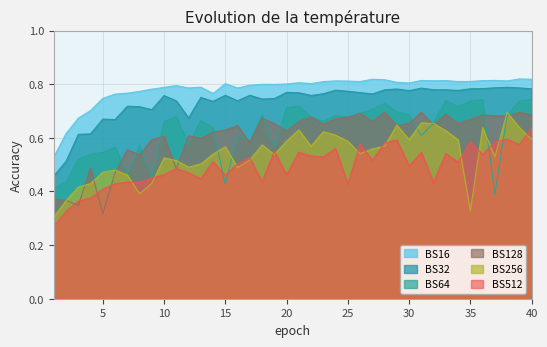

Reading left to right, extract all data points from this chart.

BS16: 1=0.5	2=0.6	3=0.7	4=0.7	5=0.7	6=0.8	7=0.8	8=0.8	9=0.8	10=0.8	11=0.8	12=0.8	13=0.8	14=0.8	15=0.8	16=0.8	17=0.8	18=0.8	19=0.8	20=0.8	21=0.8	22=0.8	23=0.8	24=0.8	25=0.8	26=0.8	27=0.8	28=0.8	29=0.8	30=0.8	31=0.8	32=0.8	33=0.8	34=0.8	35=0.8	36=0.8	37=0.8	38=0.8	39=0.8	40=0.8
BS32: 1=0.5	2=0.5	3=0.6	4=0.6	5=0.7	6=0.7	7=0.7	8=0.7	9=0.7	10=0.8	11=0.7	12=0.7	13=0.8	14=0.7	15=0.8	16=0.7	17=0.8	18=0.7	19=0.7	20=0.8	21=0.8	22=0.8	23=0.8	24=0.8	25=0.8	26=0.8	27=0.8	28=0.8	29=0.8	30=0.8	31=0.8	32=0.8	33=0.8	34=0.8	35=0.8	36=0.8	37=0.8	38=0.8	39=0.8	40=0.8
BS64: 1=0.4	2=0.4	3=0.5	4=0.5	5=0.5	6=0.6	7=0.5	8=0.6	9=0.5	10=0.7	11=0.7	12=0.6	13=0.7	14=0.6	15=0.4	16=0.6	17=0.6	18=0.7	19=0.6	20=0.7	21=0.7	22=0.7	23=0.7	24=0.7	25=0.7	26=0.7	27=0.7	28=0.7	29=0.7	30=0.7	31=0.6	32=0.7	33=0.7	34=0.7	35=0.7	36=0.7	37=0.4	38=0.7	39=0.7	40=0.7
BS128: 1=0.4	2=0.4	3=0.3	4=0.5	5=0.3	6=0.5	7=0.6	8=0.5	9=0.6	10=0.6	11=0.5	12=0.6	13=0.6	14=0.6	15=0.6	16=0.6	17=0.6	18=0.7	19=0.7	20=0.6	21=0.7	22=0.7	23=0.7	24=0.7	25=0.7	26=0.7	27=0.7	28=0.7	29=0.6	30=0.7	31=0.7	32=0.6	33=0.7	34=0.7	35=0.7	36=0.7	37=0.7	38=0.7	39=0.7	40=0.7
BS256: 1=0.3	2=0.4	3=0.4	4=0.4	5=0.5	6=0.5	7=0.5	8=0.4	9=0.4	10=0.5	11=0.5	12=0.5	13=0.5	14=0.5	15=0.6	16=0.5	17=0.5	18=0.6	19=0.5	20=0.6	21=0.6	22=0.6	23=0.6	24=0.6	25=0.6	26=0.5	27=0.6	28=0.6	29=0.6	30=0.6	31=0.7	32=0.7	33=0.6	34=0.6	35=0.3	36=0.6	37=0.5	38=0.7	39=0.6	40=0.6
BS512: 1=0.3	2=0.3	3=0.4	4=0.4	5=0.4	6=0.4	7=0.4	8=0.4	9=0.4	10=0.5	11=0.5	12=0.5	13=0.4	14=0.5	15=0.5	16=0.5	17=0.5	18=0.4	19=0.5	20=0.5	21=0.5	22=0.5	23=0.5	24=0.6	25=0.4	26=0.6	27=0.5	28=0.6	29=0.6	30=0.5	31=0.5	32=0.4	33=0.5	34=0.5	35=0.6	36=0.5	37=0.6	38=0.6	39=0.6	40=0.6